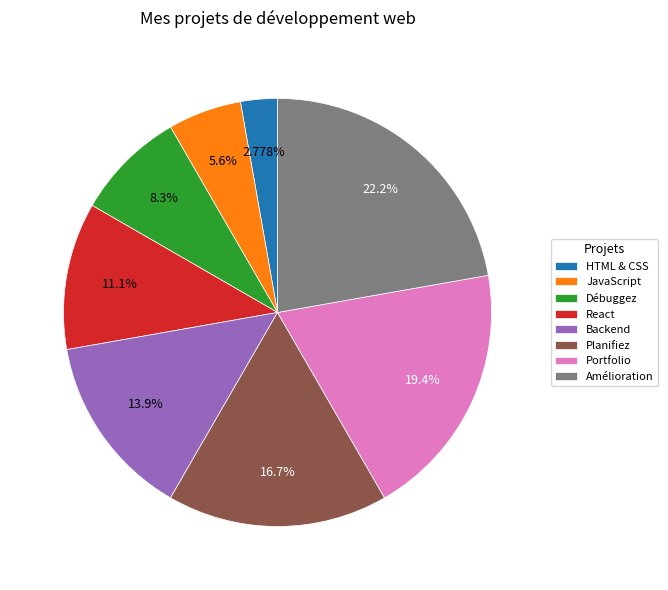

What is the ratio of the value at Débuggez to the value at Portfolio?

0.4